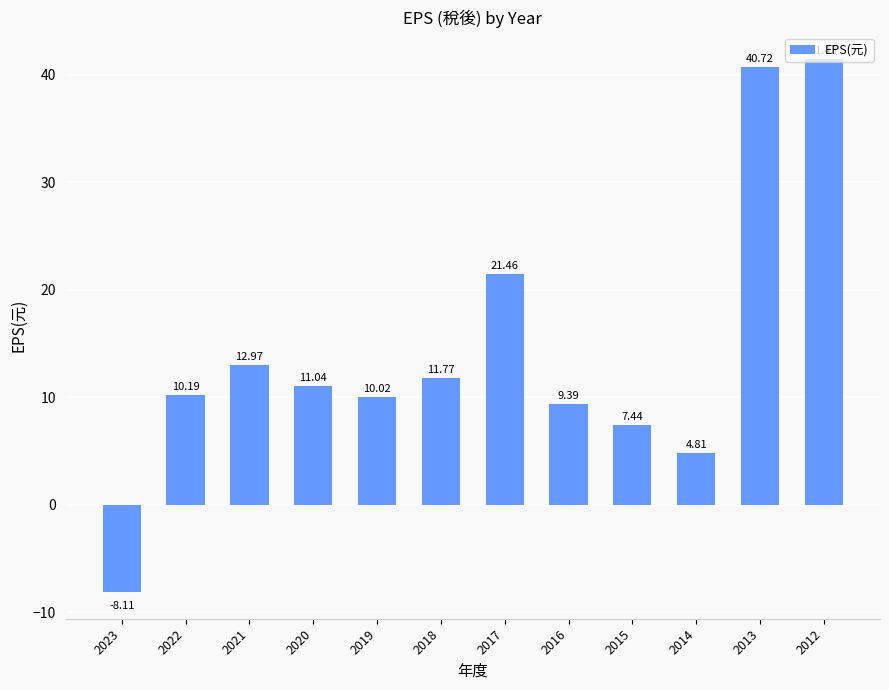

Between 2018 and 2020, which is larger?

2018